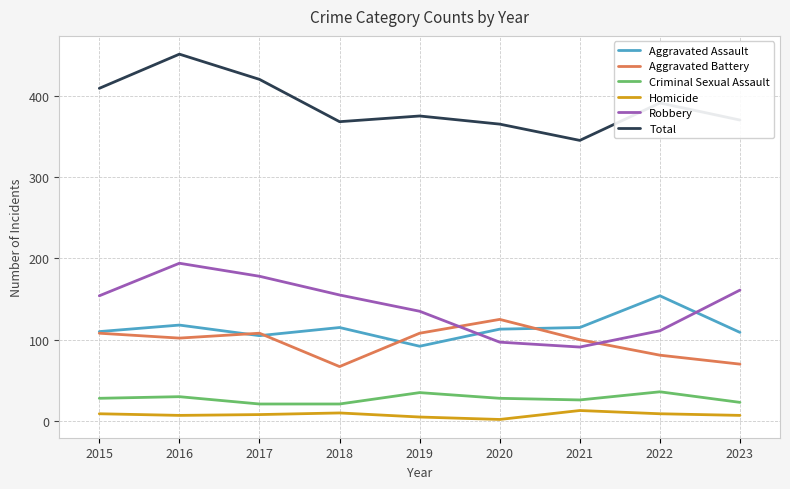

How many lines are shown in the chart?

6